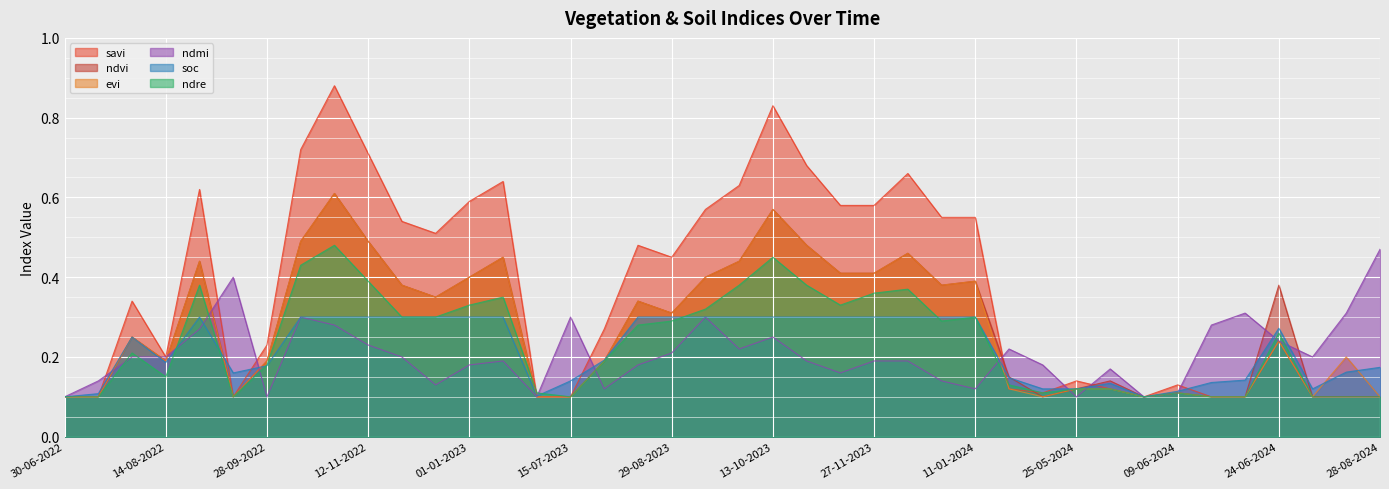

How many distinct data groups are displayed?

6